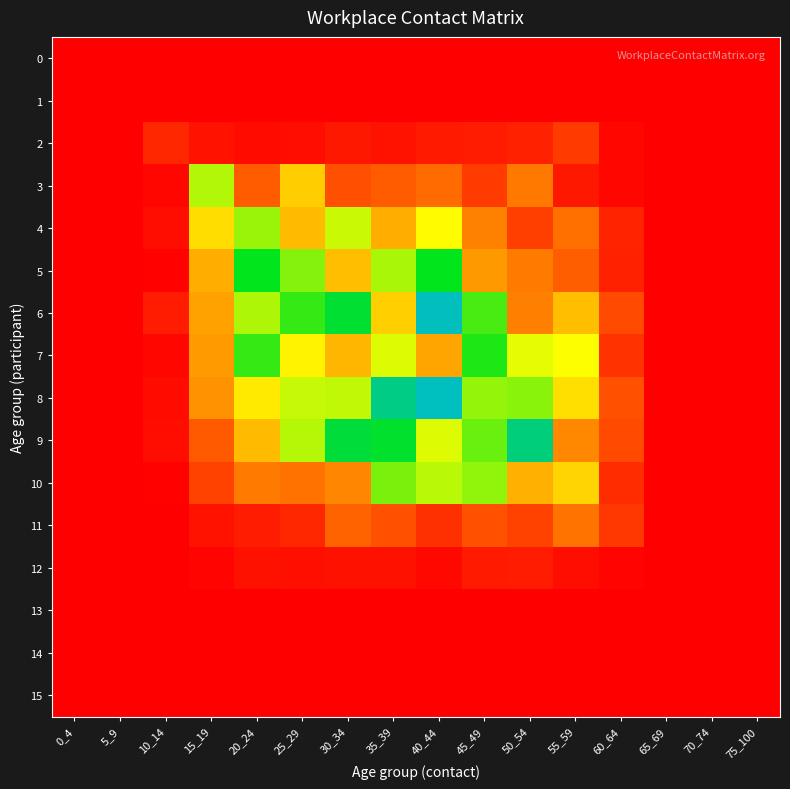

What is the difference between the highest and lowest values at 15_19?

0.9